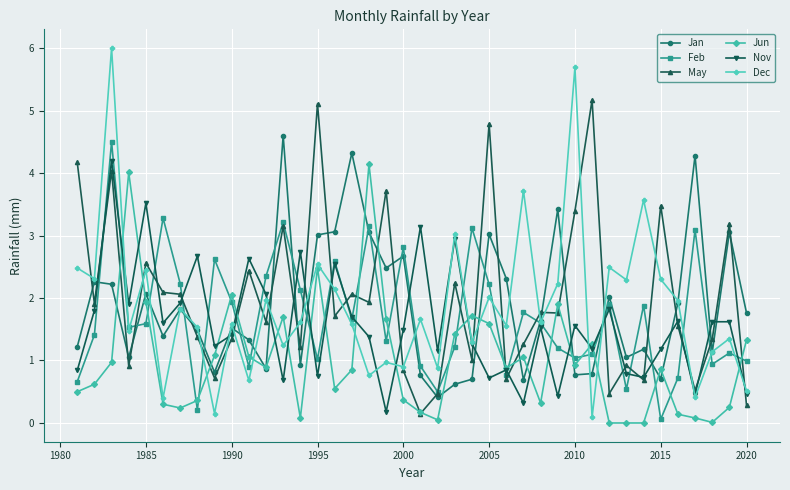

Which series ends up on top after the final intersection of Nov and Jan?

Jan